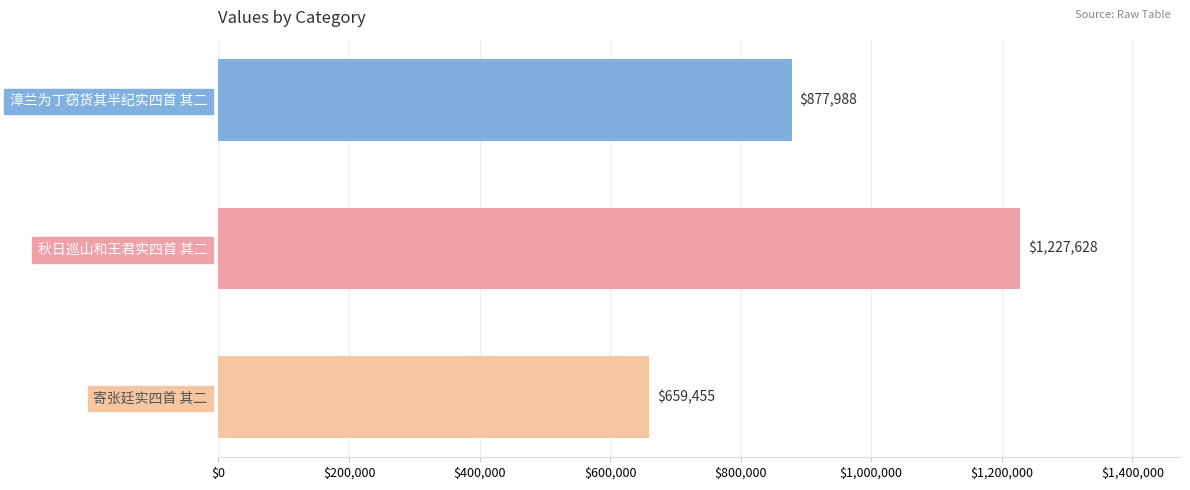

Rank the categories by value from highest to lowest.

秋日巡山和王君实四首 其二, 漳兰为丁窃货其半纪实四首 其二, 寄张廷实四首 其二